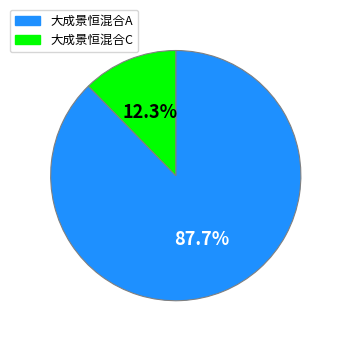

Count the number of slices in the pie.

2